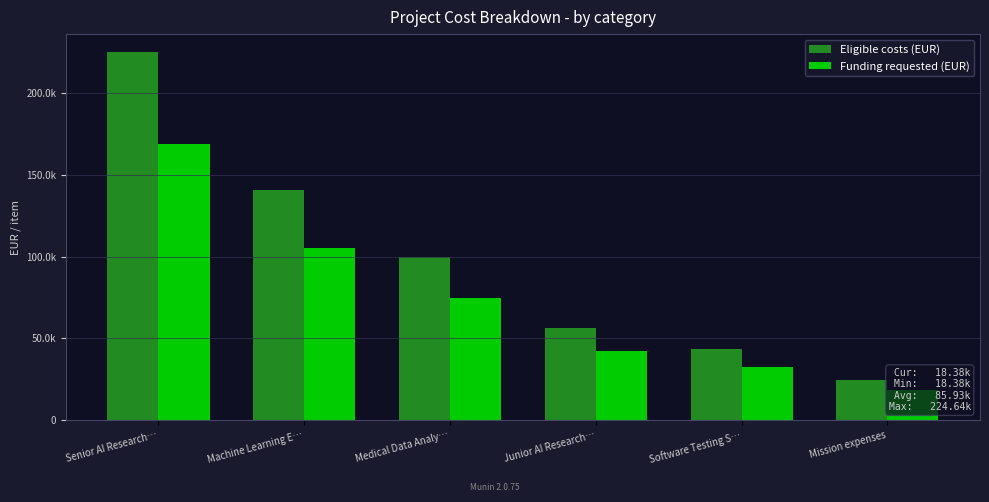

How many groups of bars are there?

6